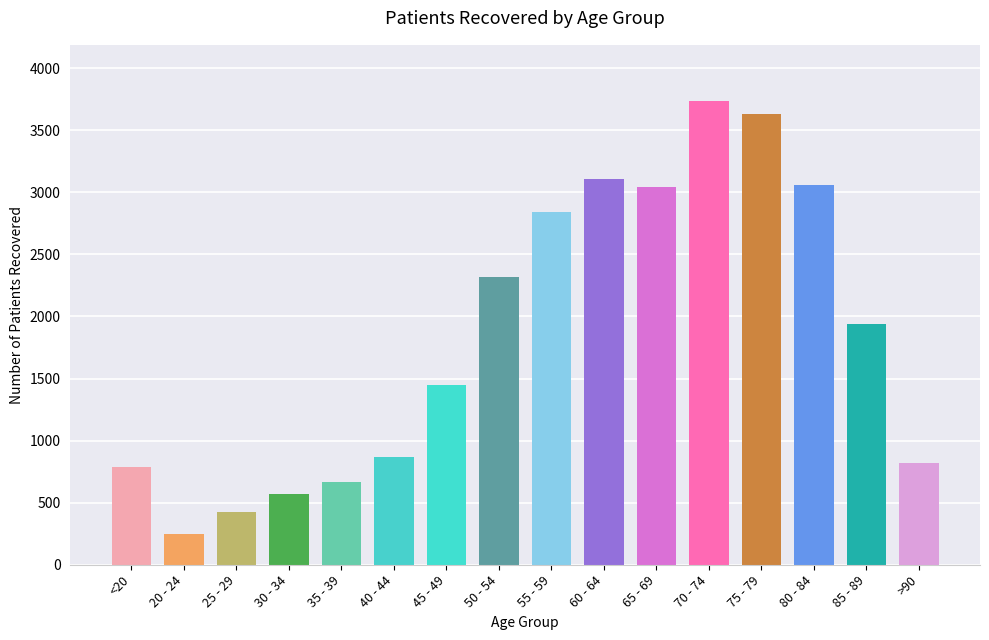

Count the number of data series in this chart.

1